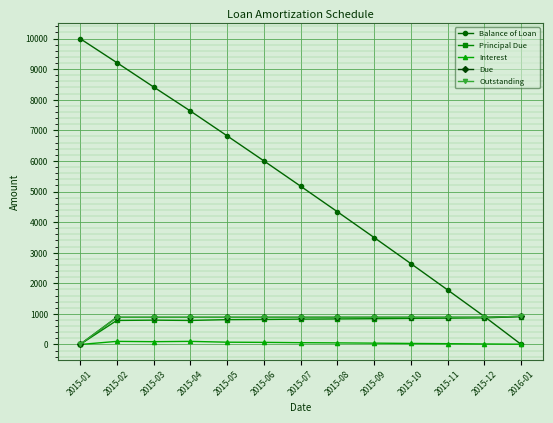

What is the label of the 8th point from the left?

2015-08